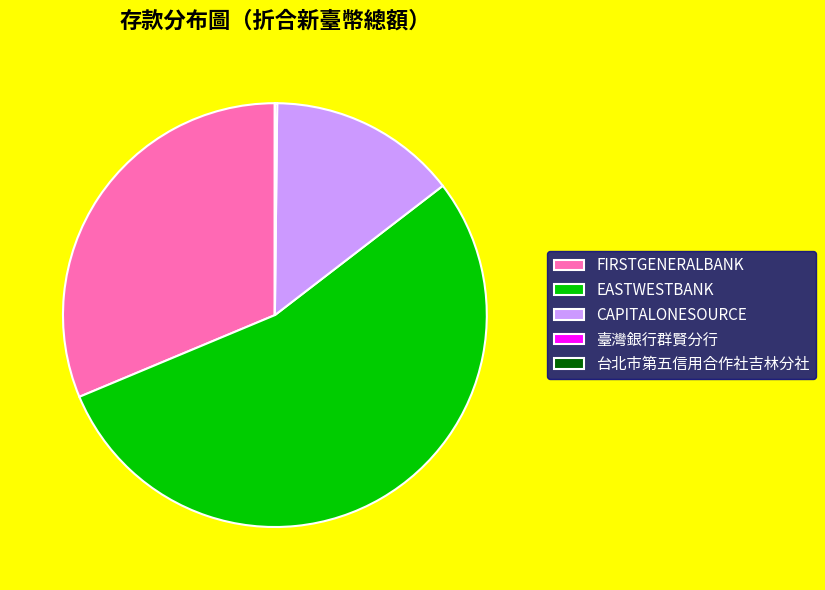

Which category has the biggest portion of the pie?

EASTWESTBANK